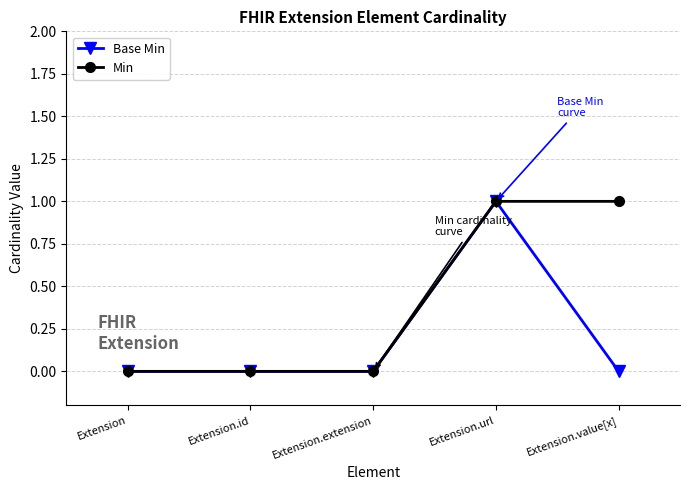

Does the chart display data point markers on the line(s)?

Yes